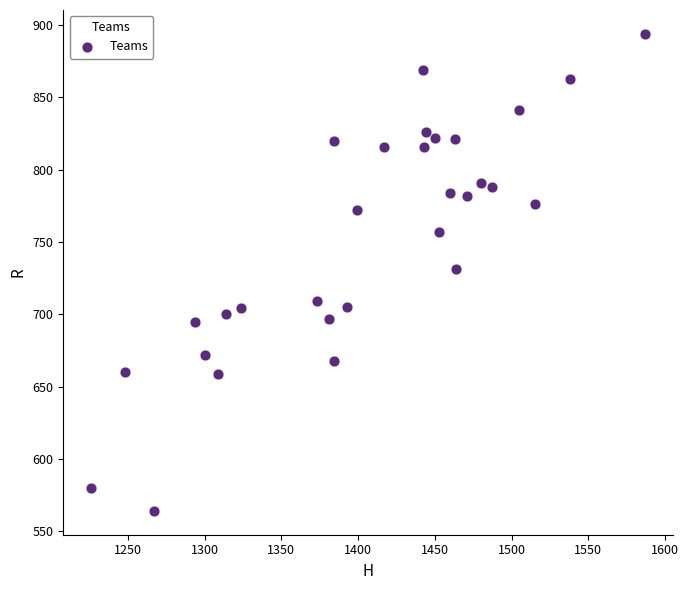

What is the range of Y values (max minus min)?

330